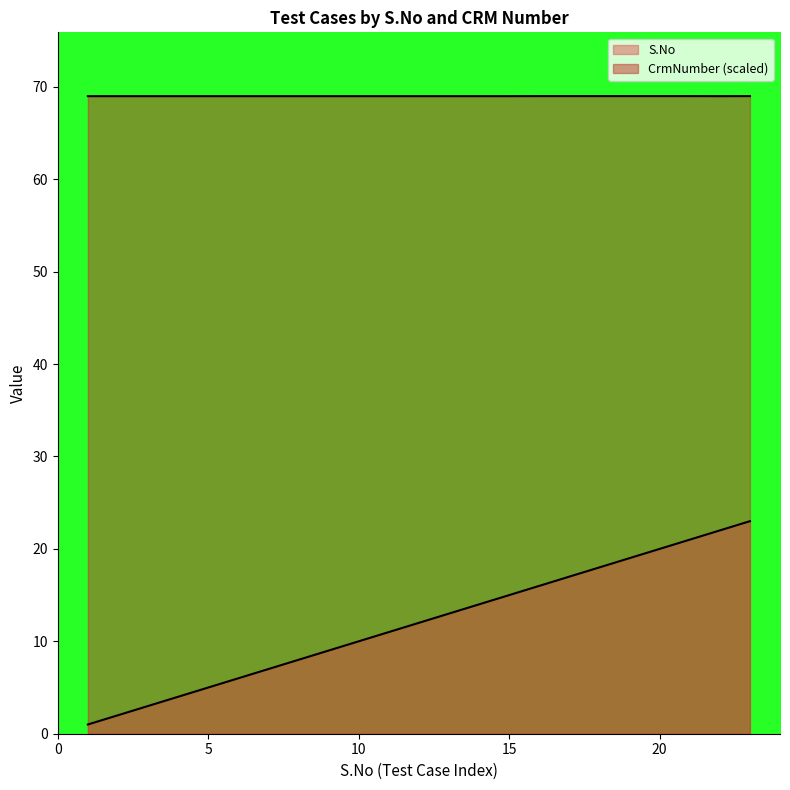

True or false: CrmNumber and S.No intersect in this chart.

False